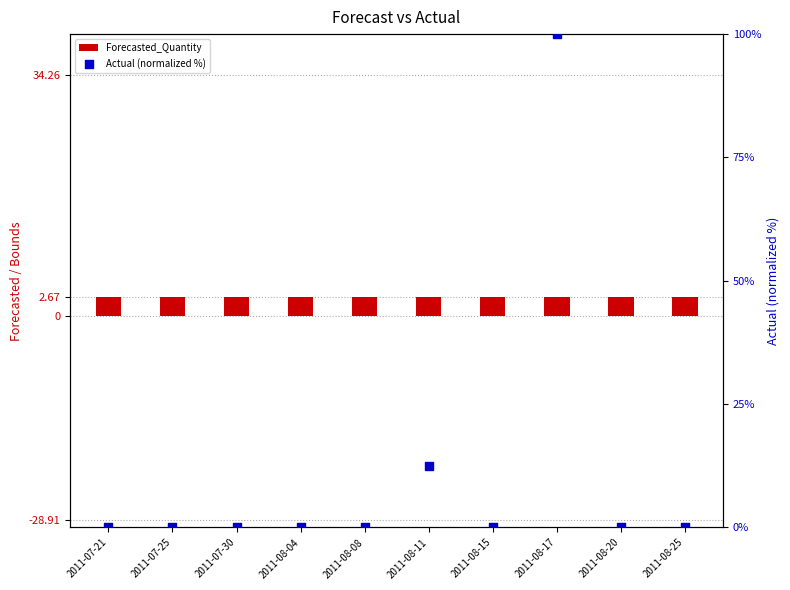

Which series reaches the minimum Y coordinate?

Actual (normalized %)